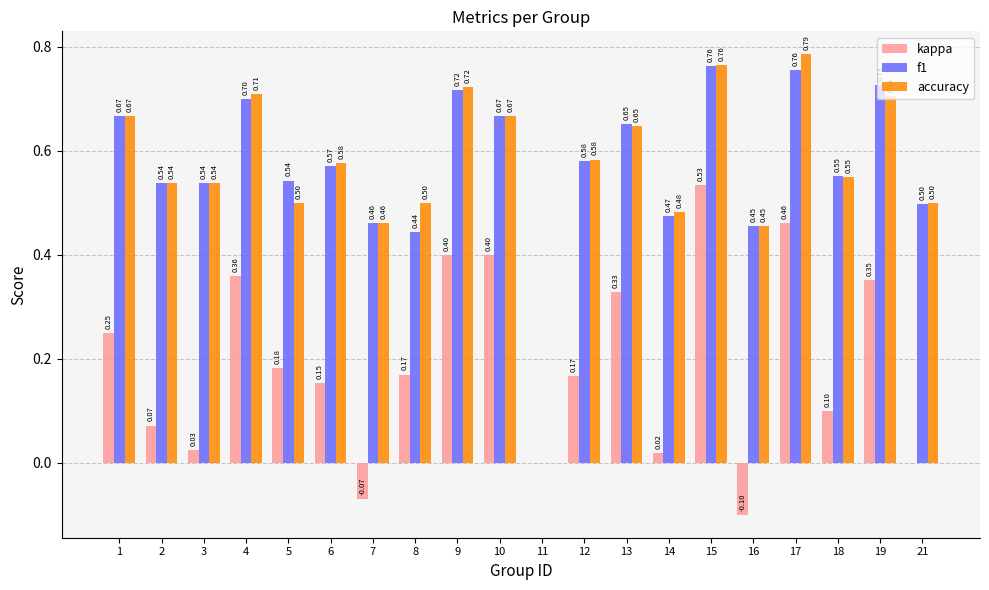

Are the bars horizontal?

No